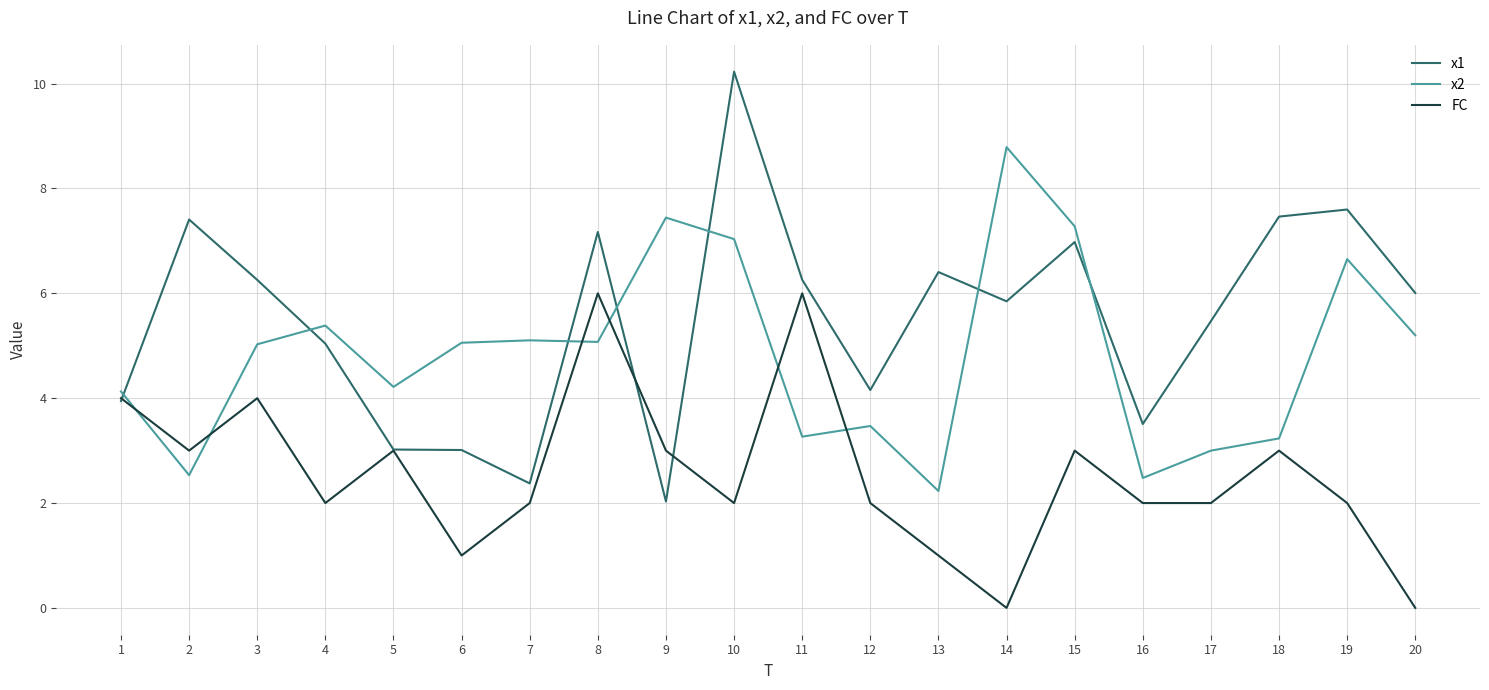

At which category is the sum across all series the highest?

10